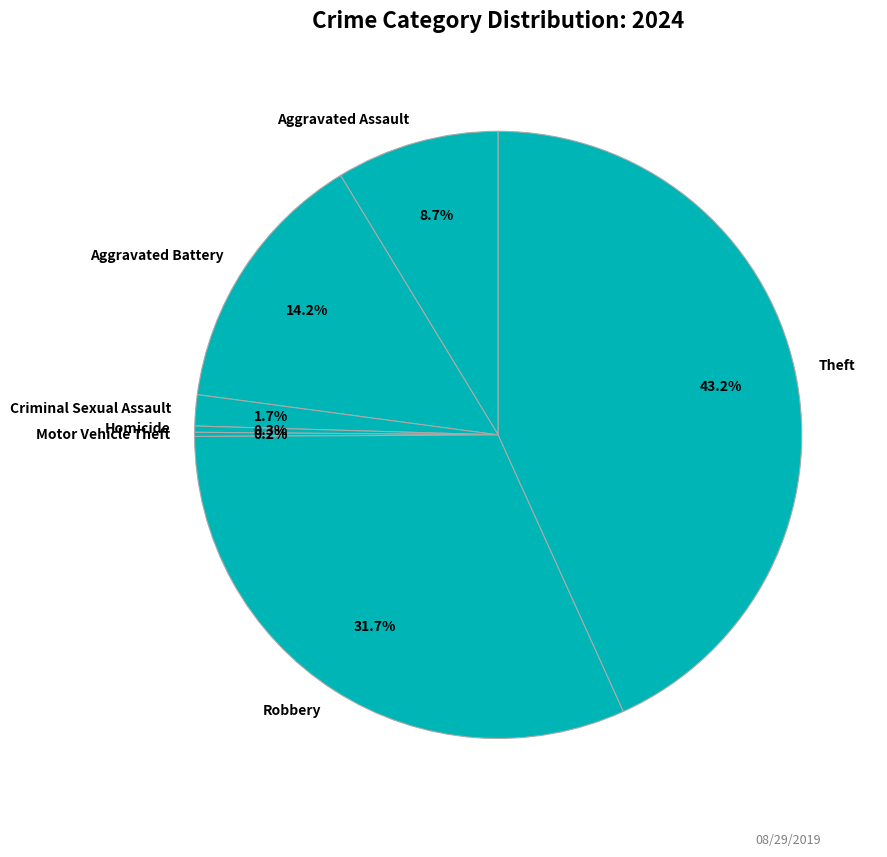

Does any single category account for the majority?

No